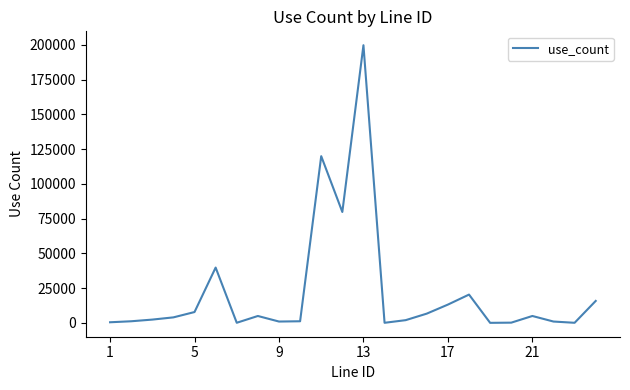

How many categories are shown in the chart?

24